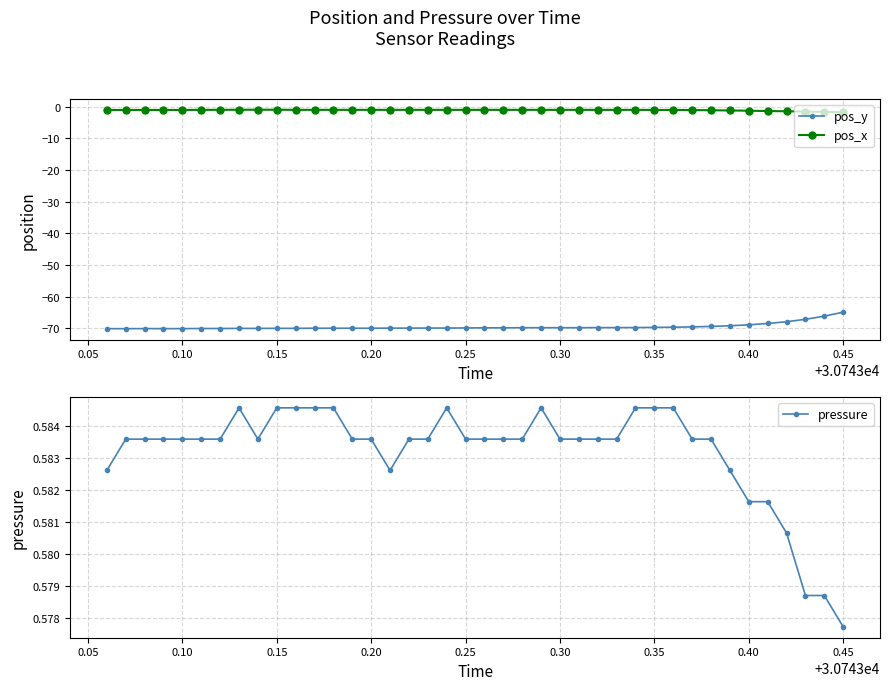

What is the minimum value for pos_x?

-1.8